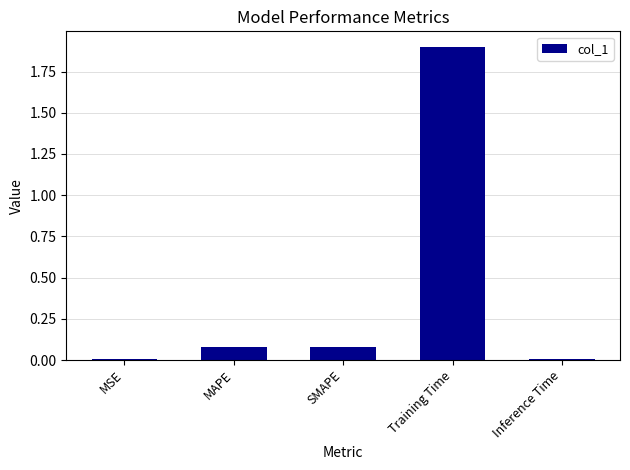

Which has a higher value, MAPE or Training Time?

Training Time